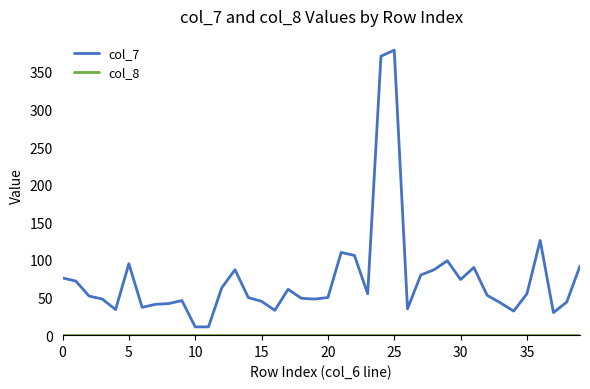

What is the lowest value of the col_7 series?

11